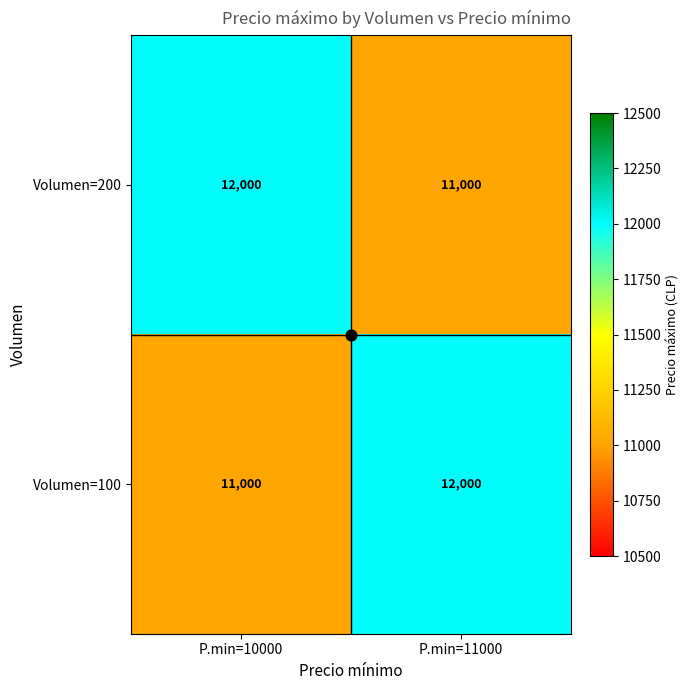

Which category has the lowest value in the Volumen=200 series?

P.min=11000